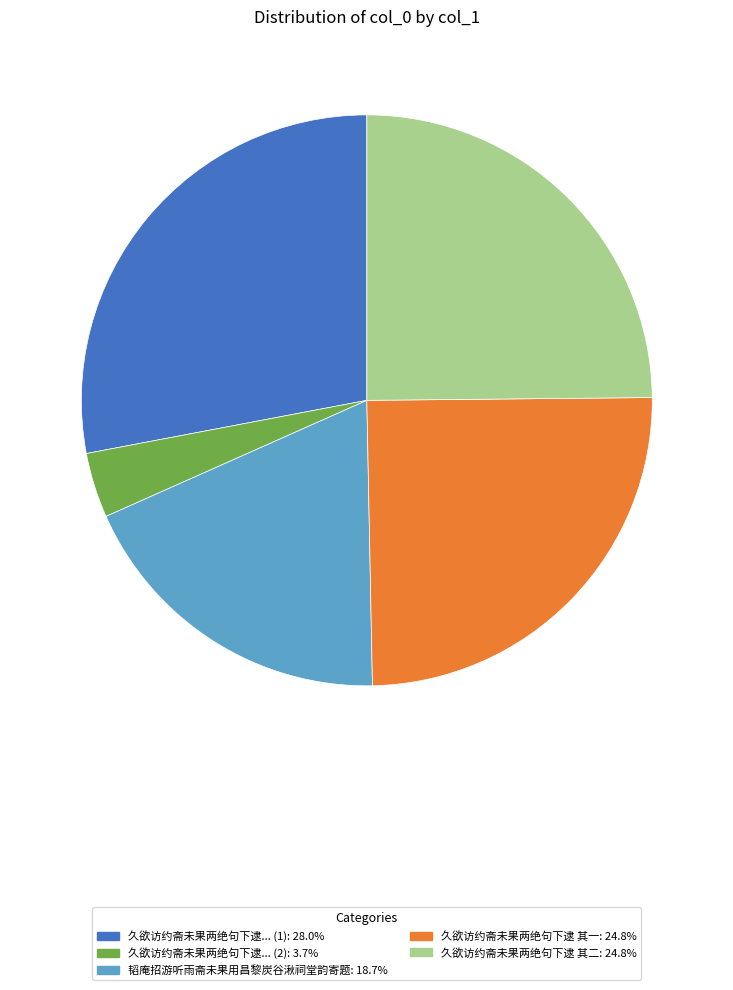

Does any single category account for the majority?

No